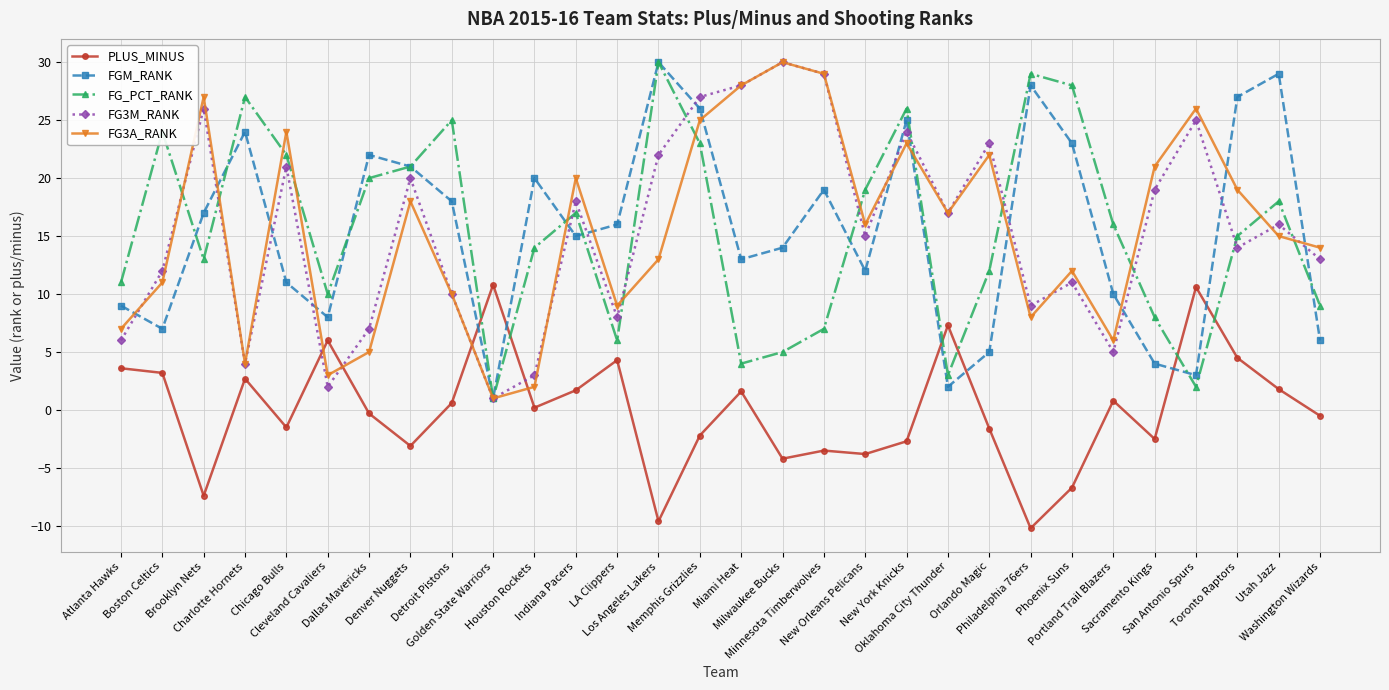

How many intersections are there between PLUS_MINUS and FG3M_RANK?

4